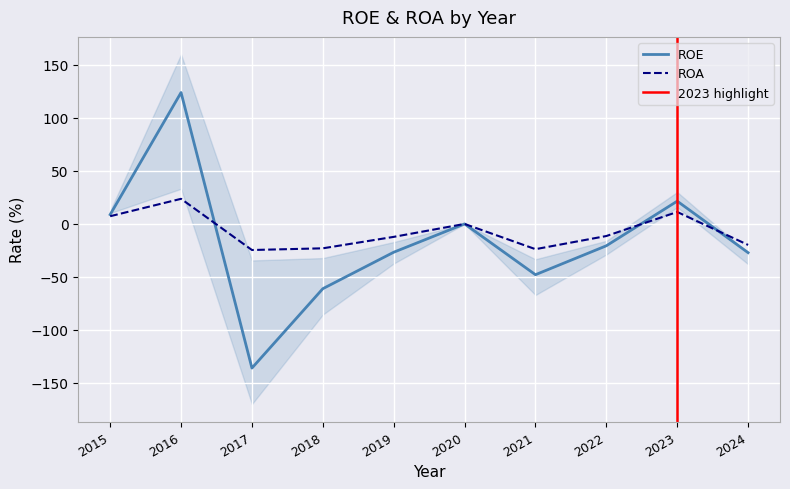

What is the difference between the maximum and minimum values in the ROE series?

260.0